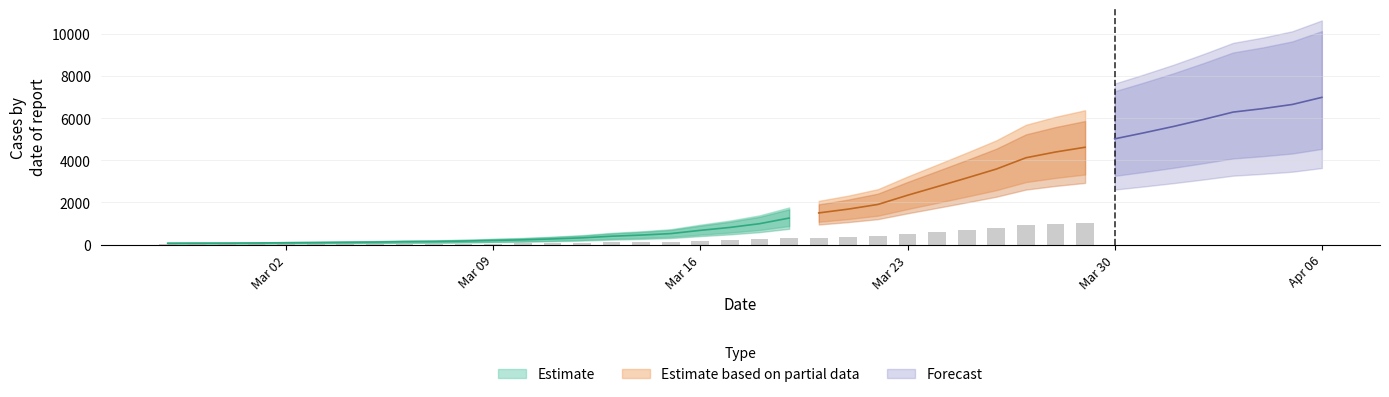

What is the minimum value shown in the chart?

64